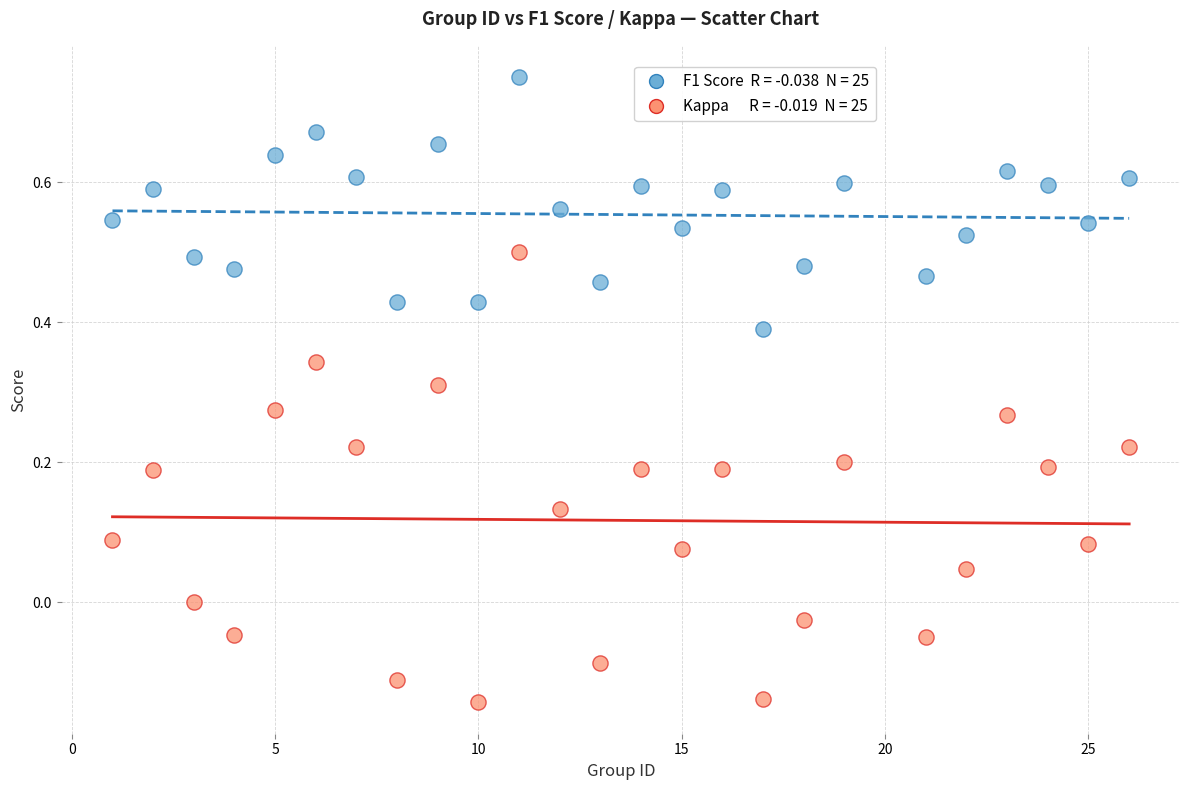

Across all data points, what is the range of X values (max minus min)?

25.0